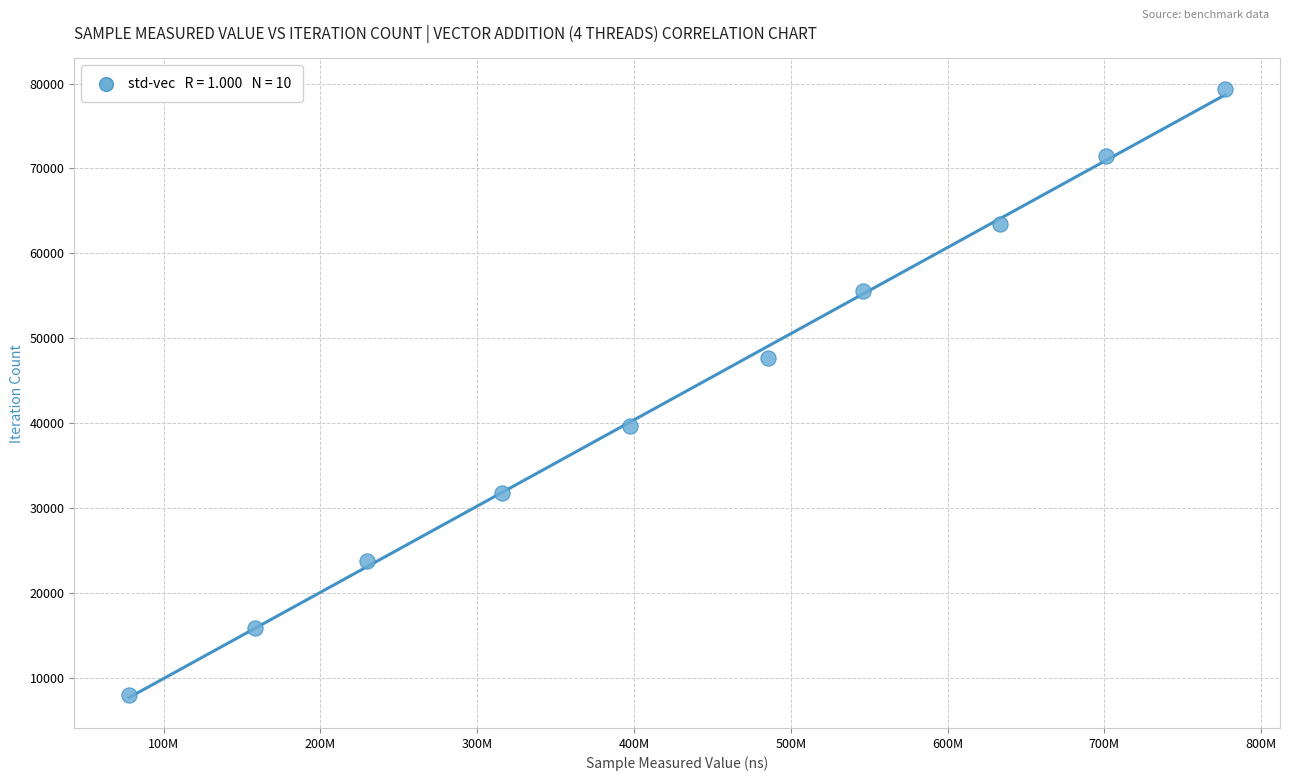

What is the range of X values (max minus min)?

699186300